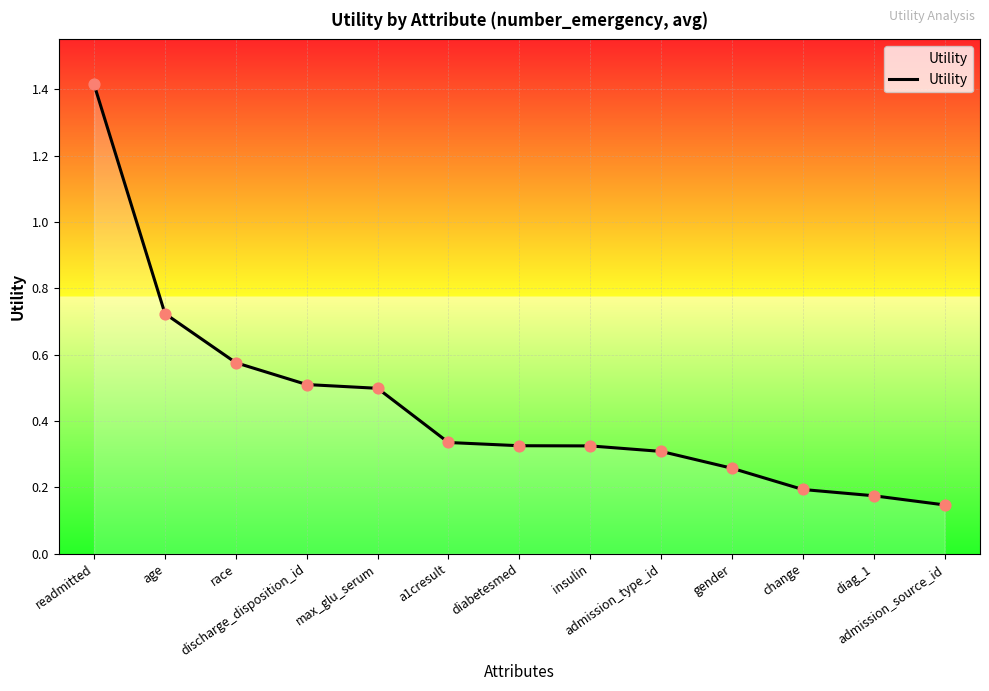

What is the change in value from readmitted to gender?

-1.2